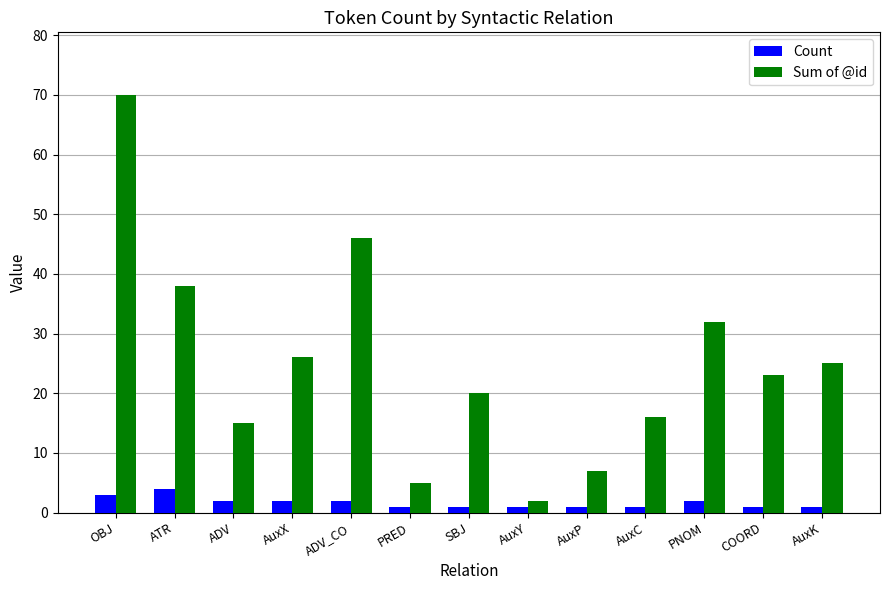

Reading left to right, list all the values displayed in this chart.

Count: 3	4	2	2	2	1	1	1	1	1	2	1	1
Sum of @id: 70	38	15	26	46	5	20	2	7	16	32	23	25